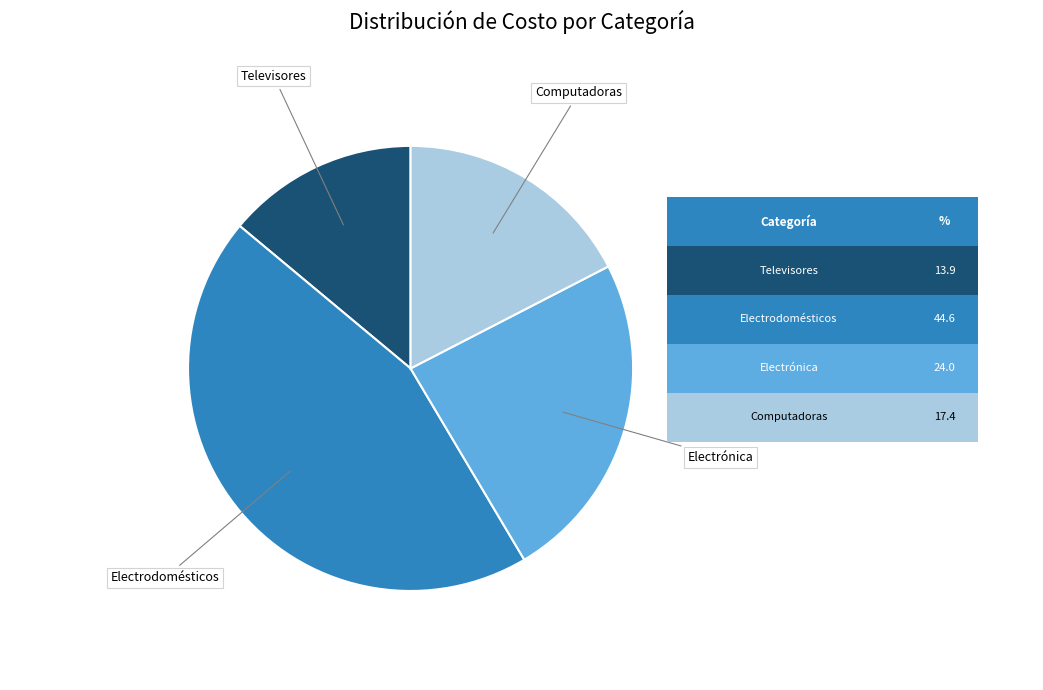

Is there a majority slice in this chart?

No